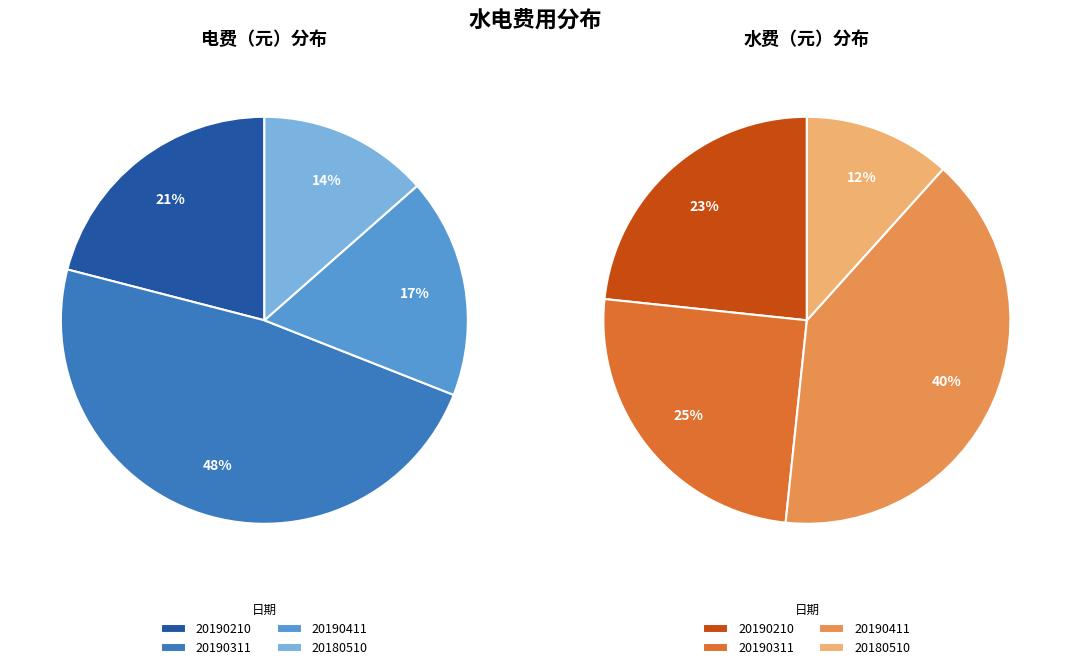

Count the number of slices in the pie.

4